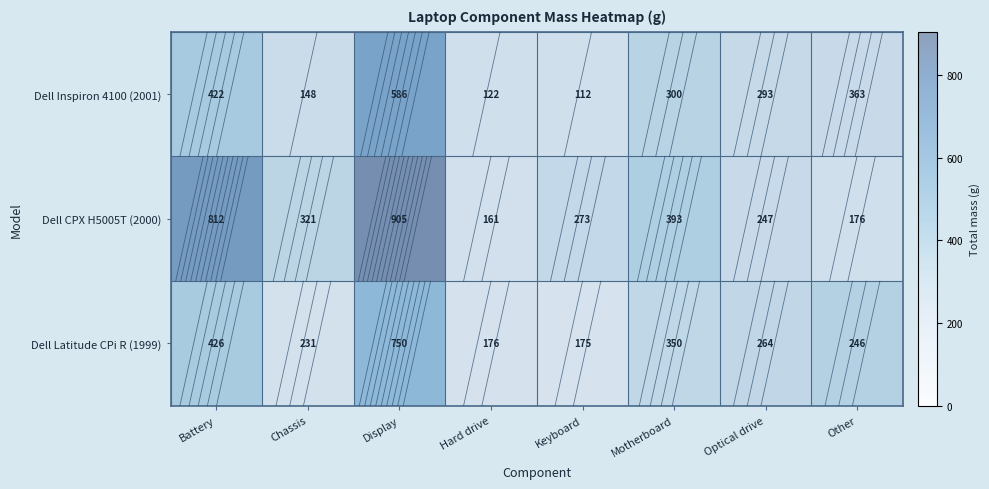

Reading right to left, what are all the values shown in this chart?

Dell Inspiron 4100 (2001): 363	293	300	112	122	586	148	422
Dell CPX H5005T (2000): 176	247	393	273	161	905	321	812
Dell Latitude CPi R (1999): 246	264	350	175	176	750	231	426